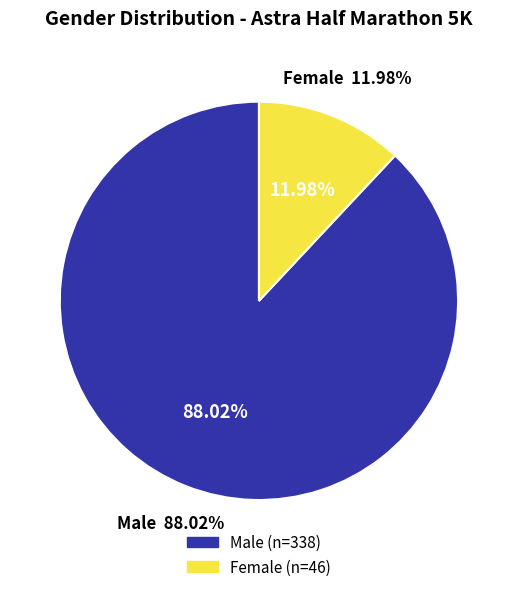

Which slice is the largest?

Male